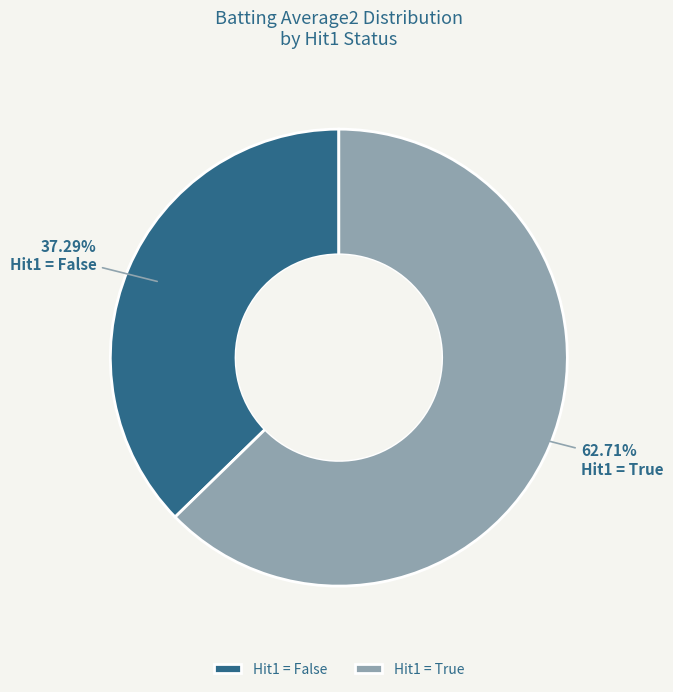

Which has a higher value, Hit1 = True or Hit1 = False?

Hit1 = True